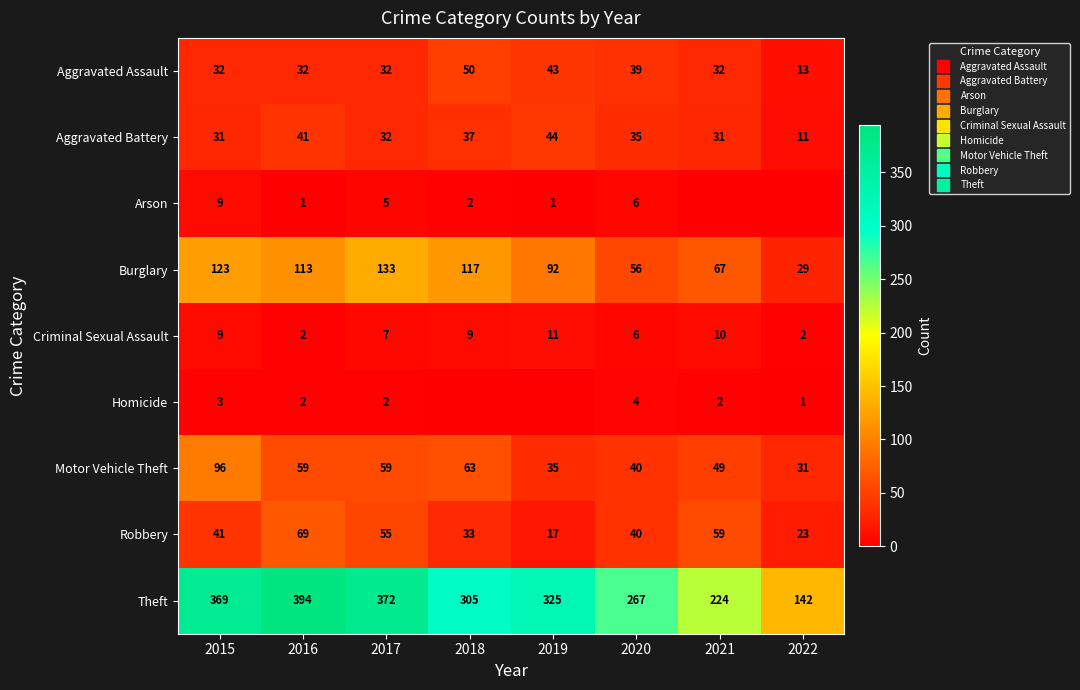

Which series has the largest total across all categories?

Theft